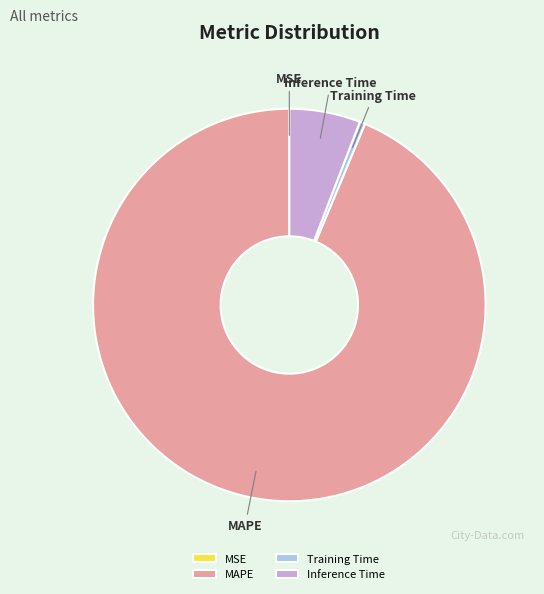

Between Inference Time and MAPE, which is larger?

MAPE